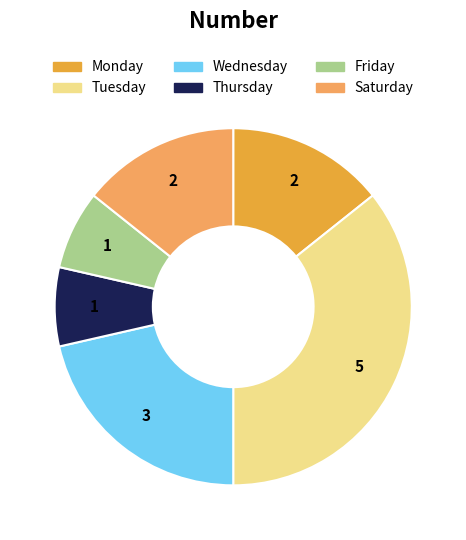

Which slice is the largest?

Tuesday